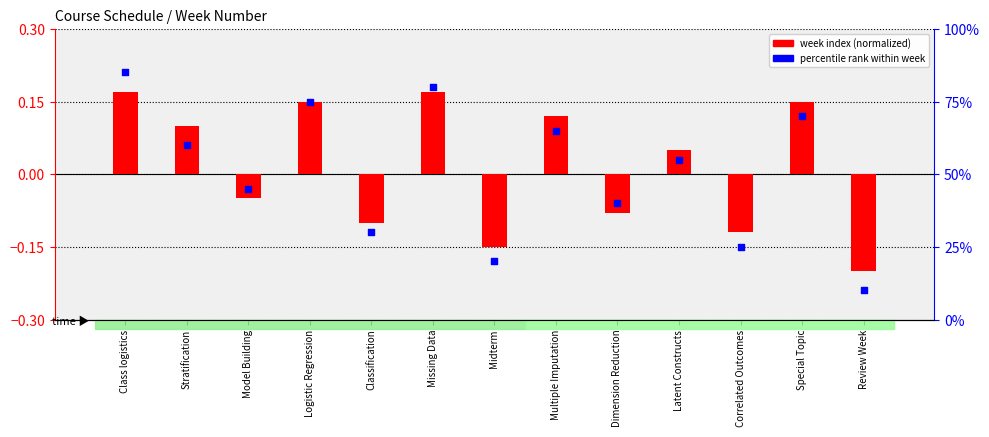

Which series reaches the maximum Y coordinate?

percentile rank within week